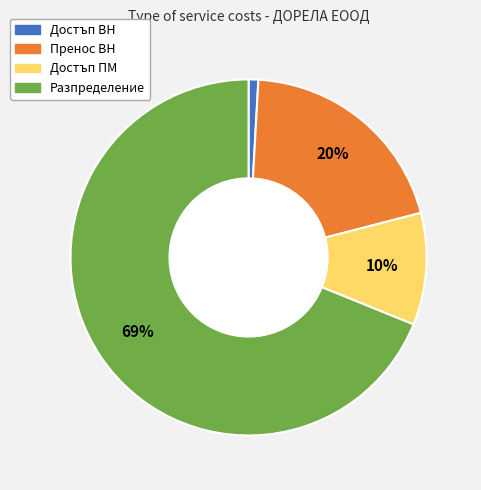

To the nearest percent, what is the difference between the Разпределение and Достъп ПМ slice percentages?

59%